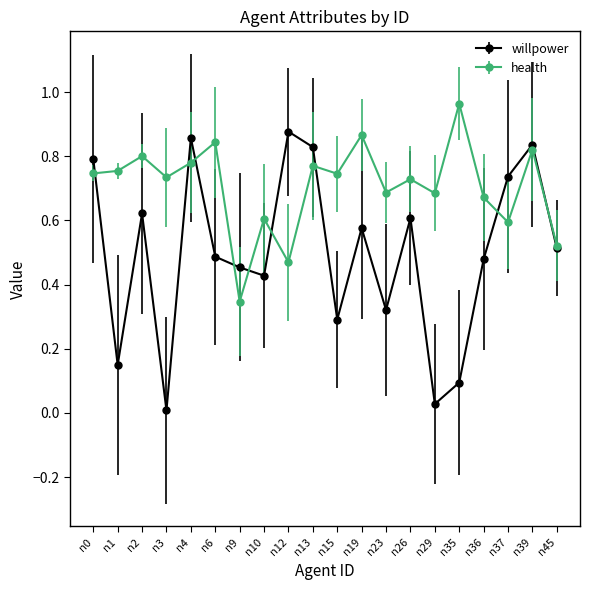

At which category does health reach its first local peak?

n2